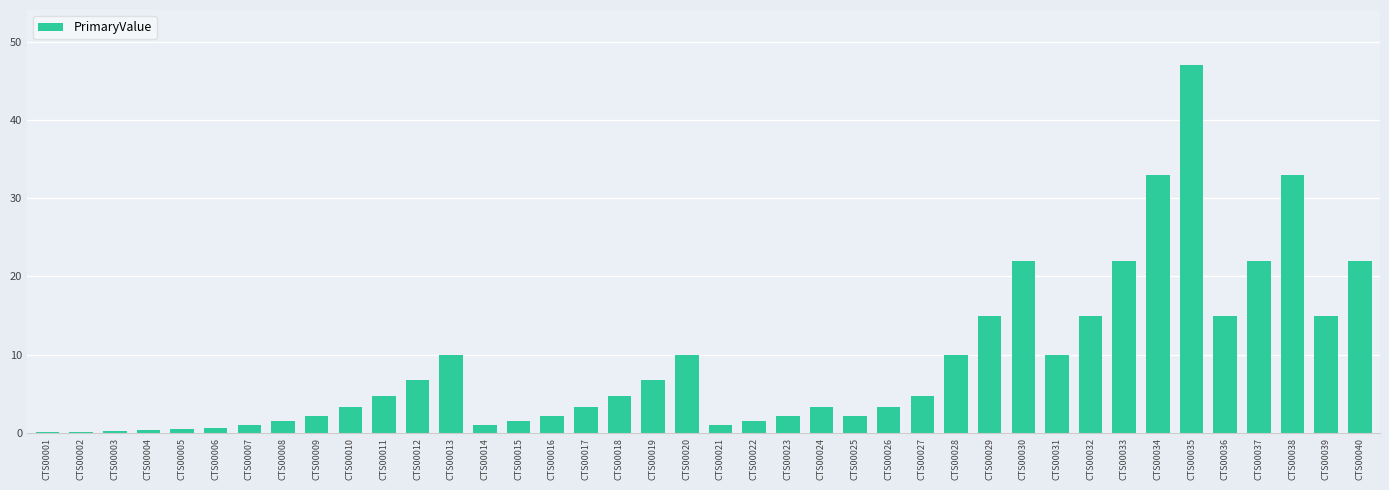

True or false: the data shows 5.4 at CTS00010.

False